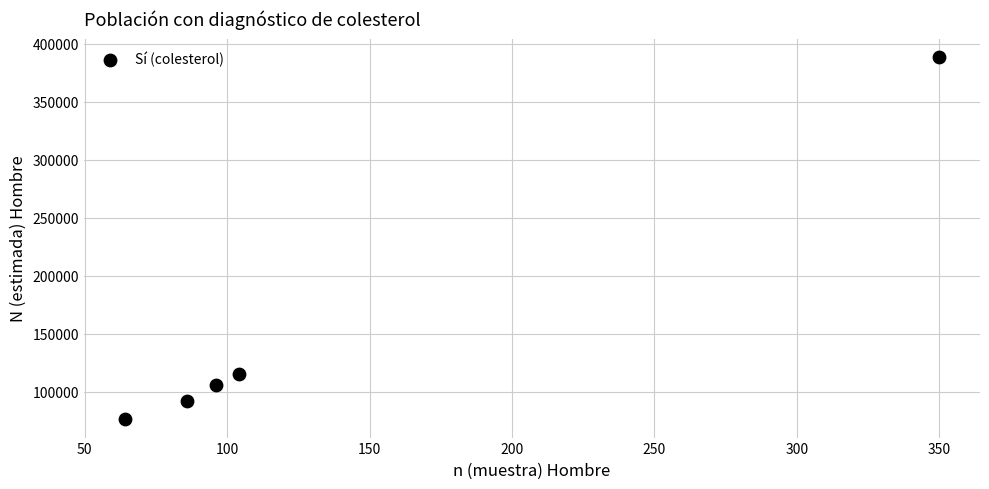

What is the range of Y values (max minus min)?

312447